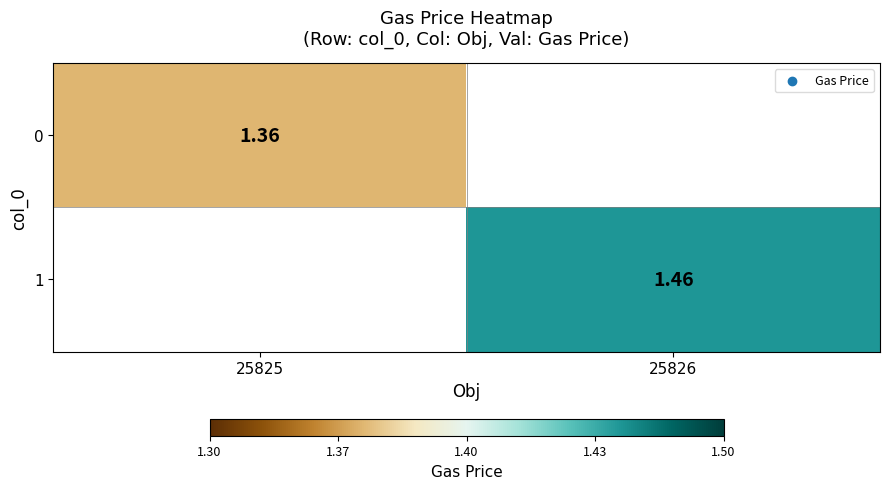

Is the value of 0 at 25825 greater than the value of 1 at 25826?

No